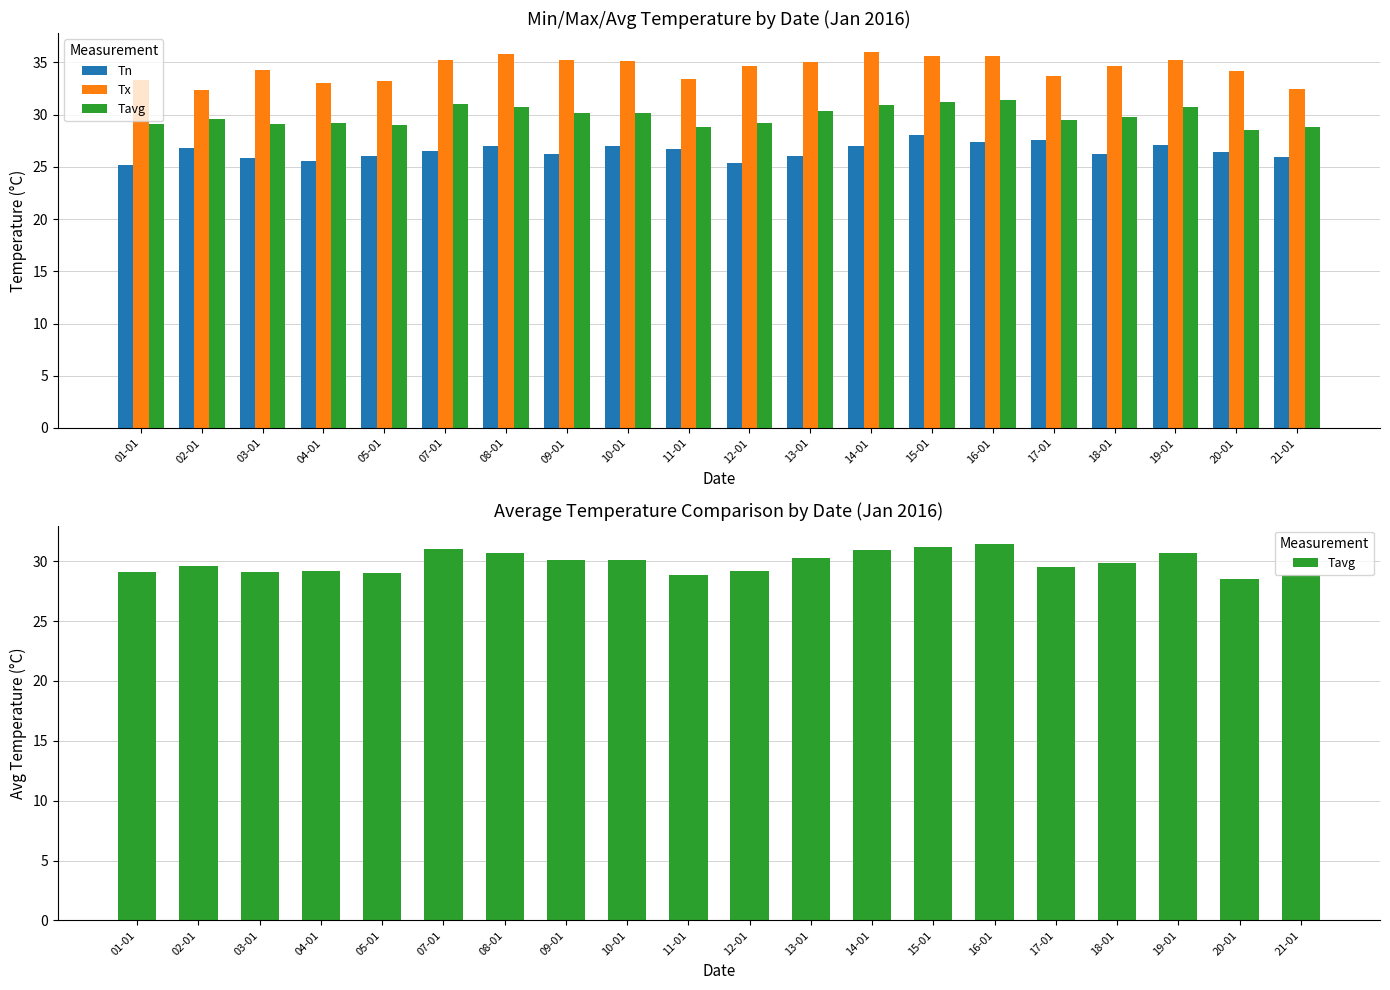

Which series changed the most between 08-01 and 10-01?

Tx